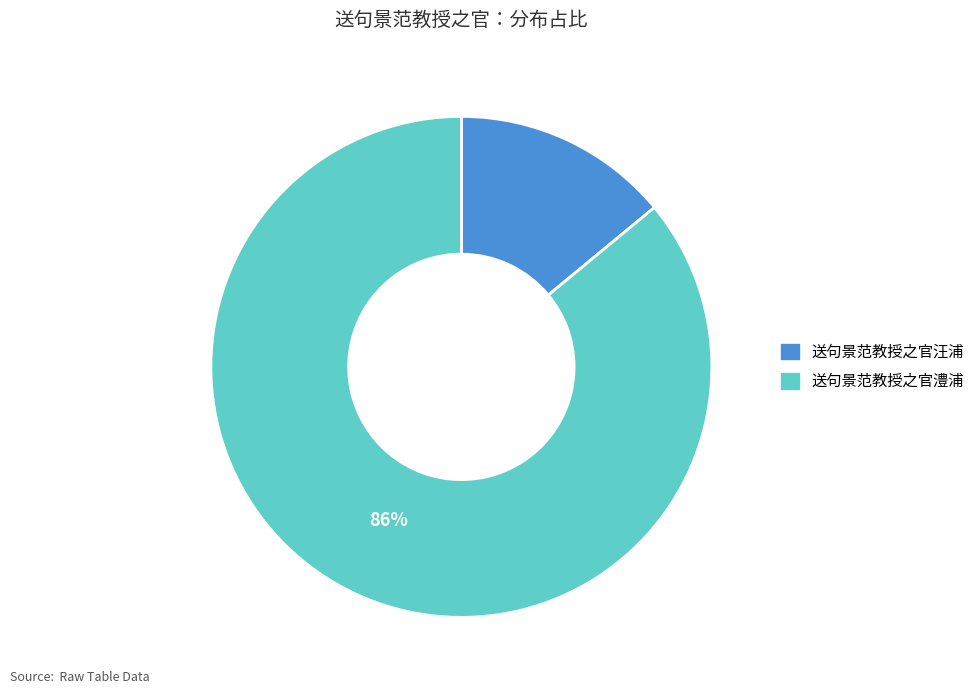

To the nearest percent, what is the difference between the largest and smallest slice percentages?

72%